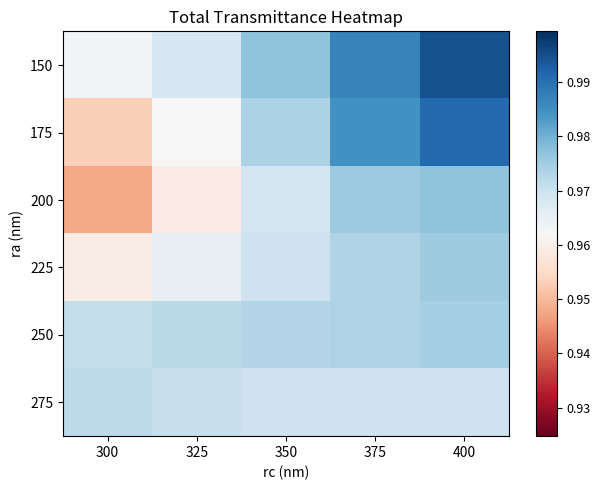

What is the total value across all series at 300?

5.8